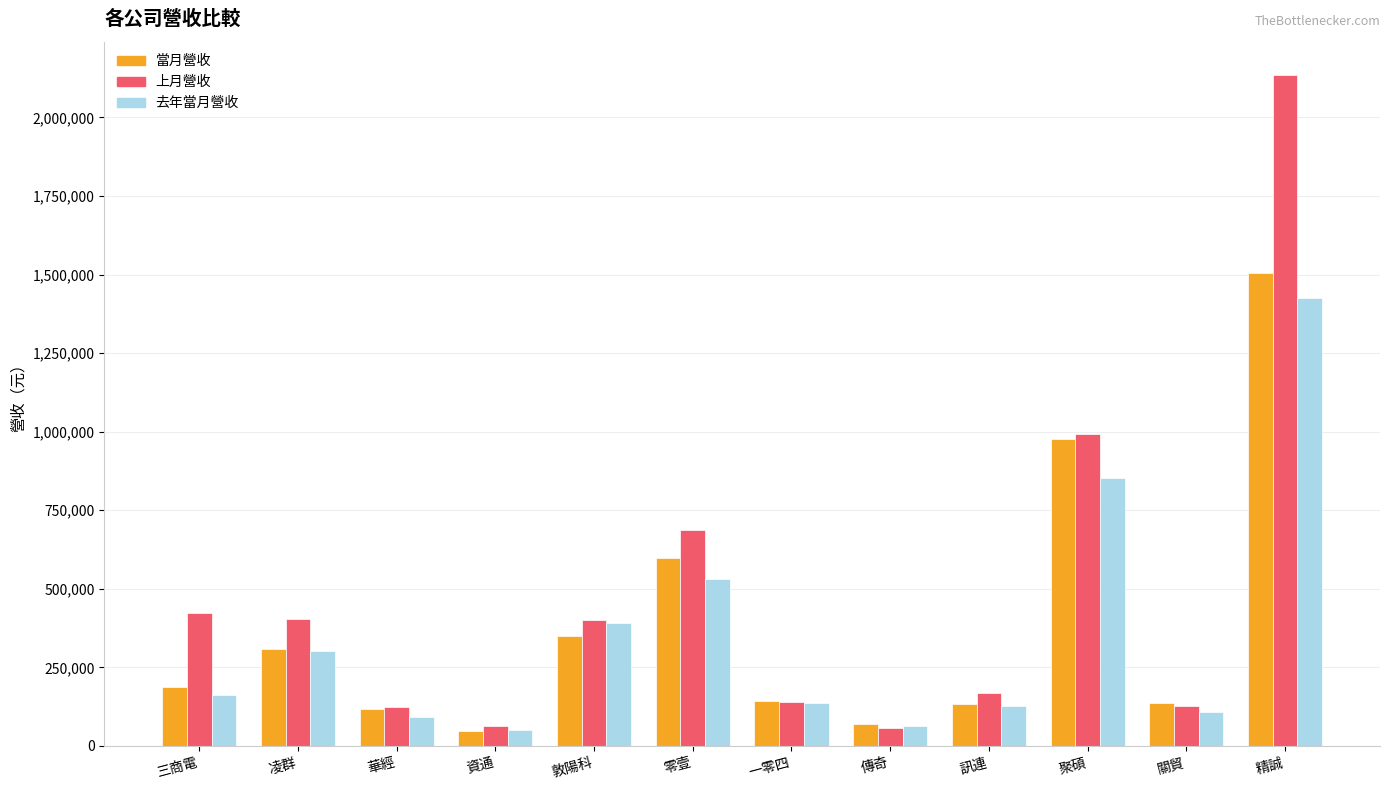

At which label does 上月營收 first exceed 402274?

三商電